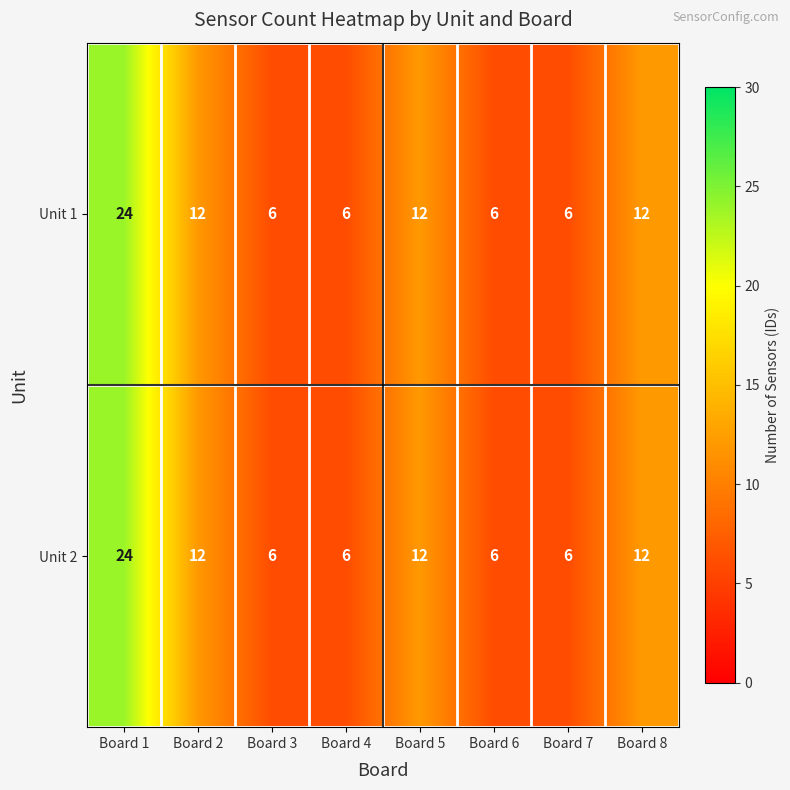

Count the Unit 2 values in the range 6 to 12.

7